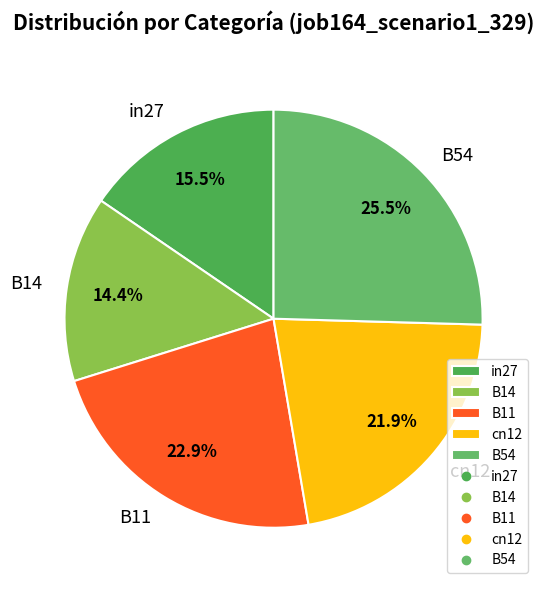

How many segments does this pie chart have?

5